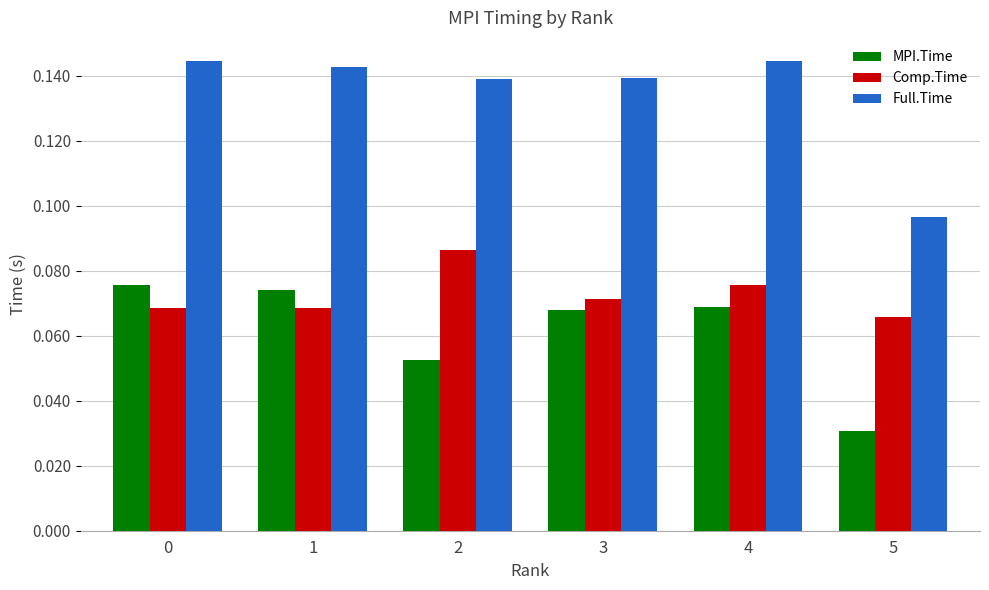

At which label is MPI.Time closest to 0?

5